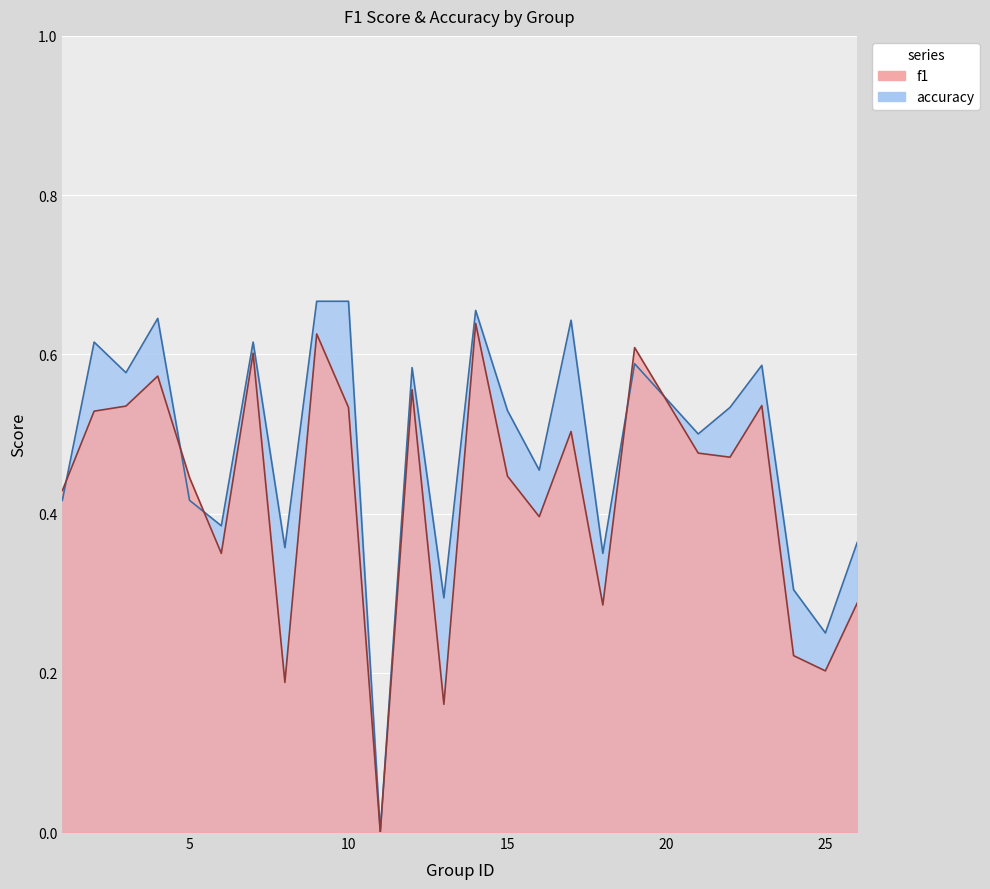

How many lines are shown in the chart?

2